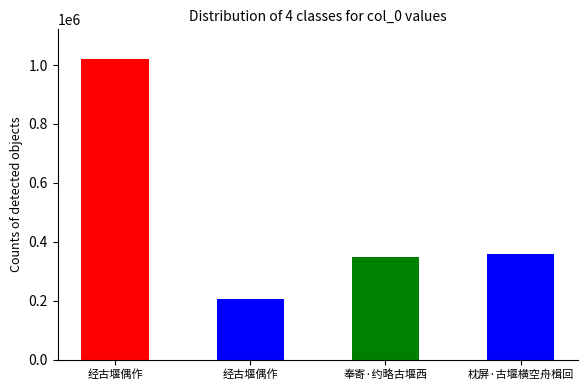

Are the bars horizontal?

No